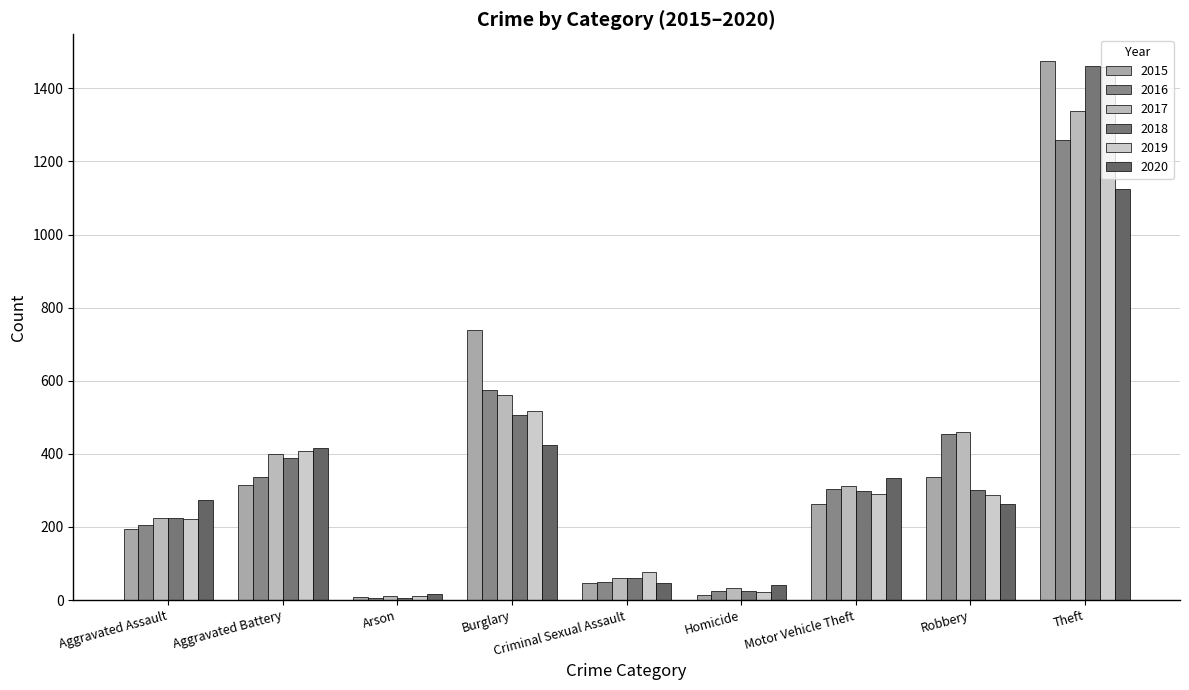

At how many categories does at least one series exceed 23?

8